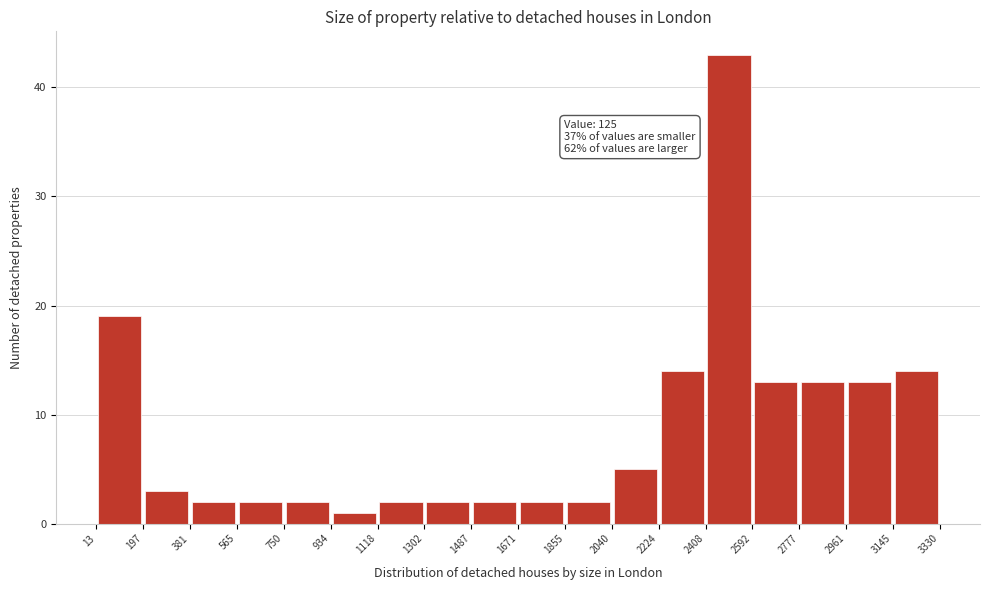

Over which range of the x-axis is the bar tallest?

2408 to 2592